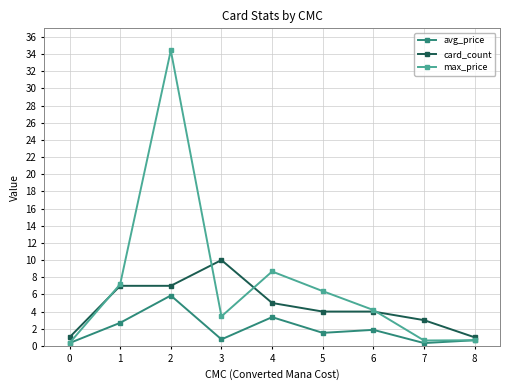

List the series in order of their peak value, lowest first.

avg_price, card_count, max_price